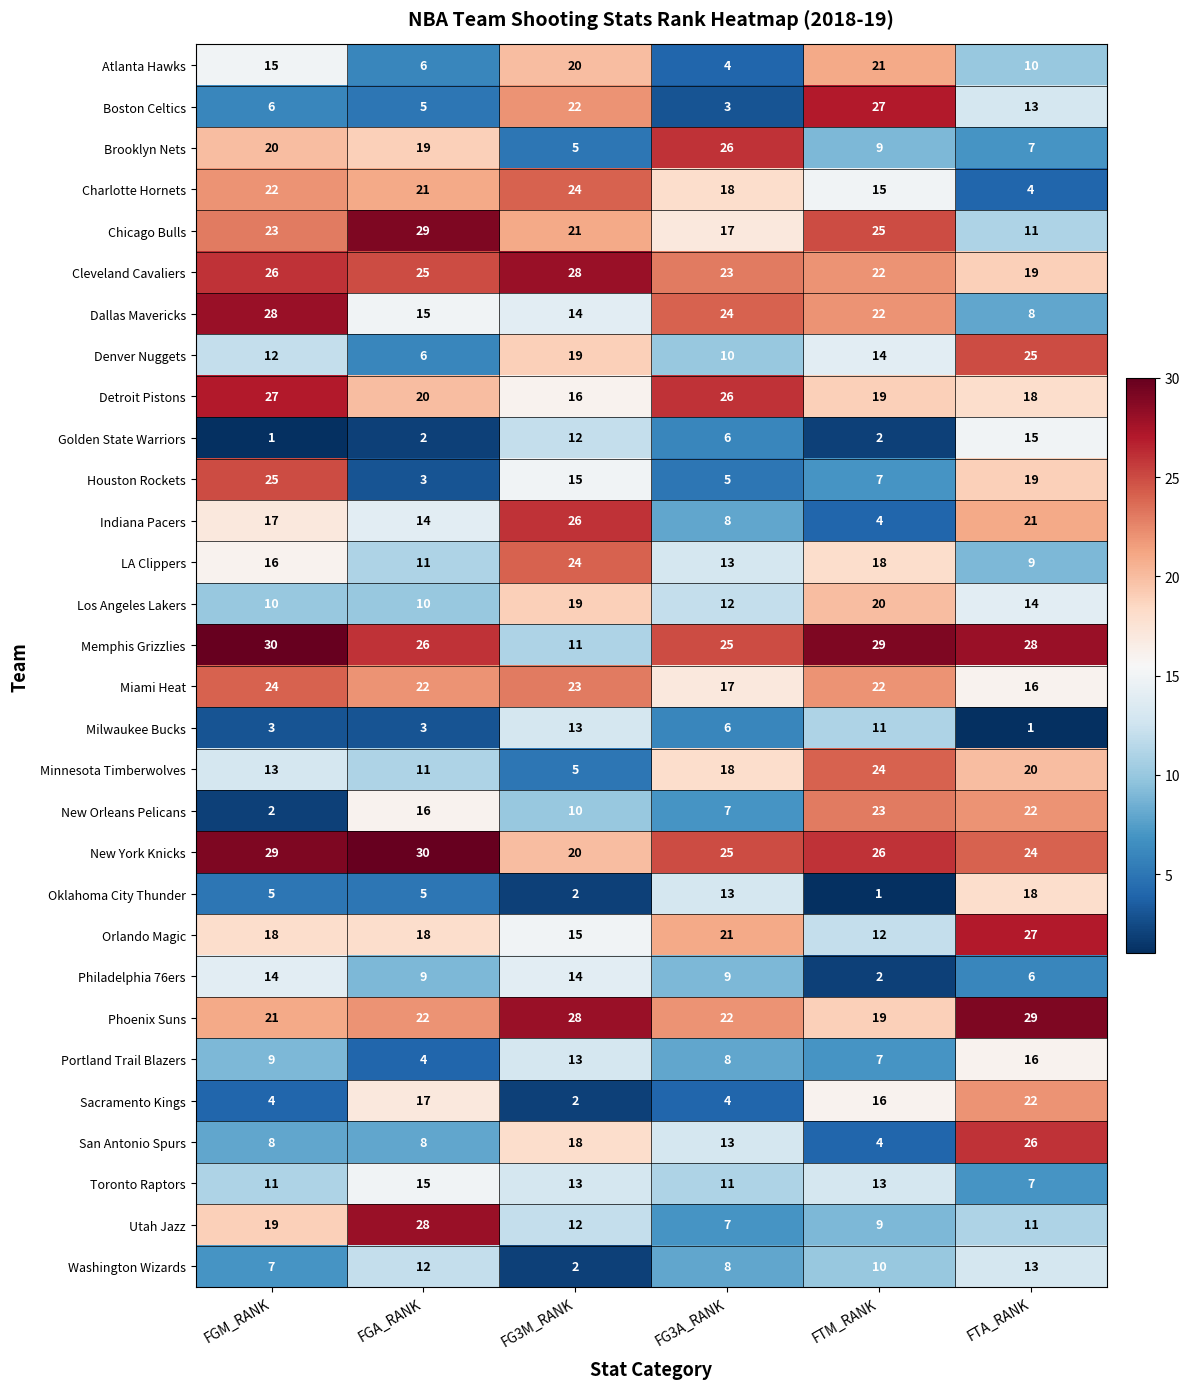

Where is Boston Celtics nearest to the value 15?

FTA_RANK